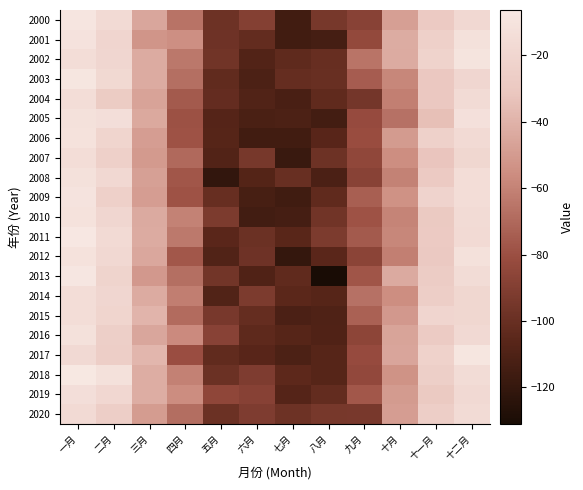

At which category does the chart reach its minimum across all series?

八月